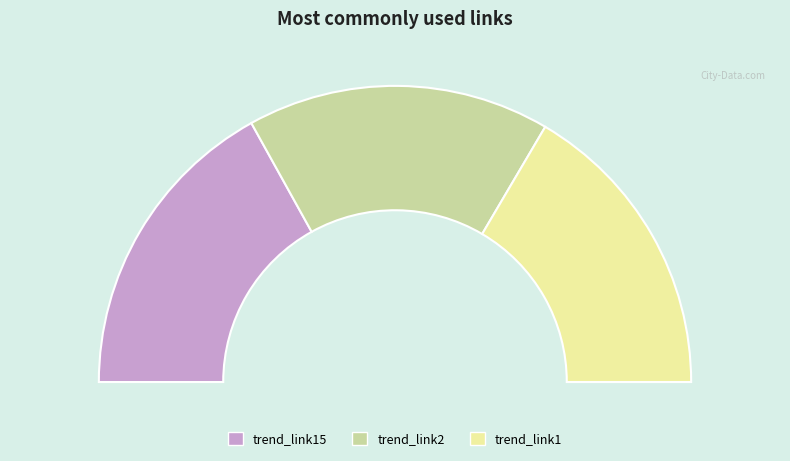

Does trend_link15 represent more than half of the total?

No